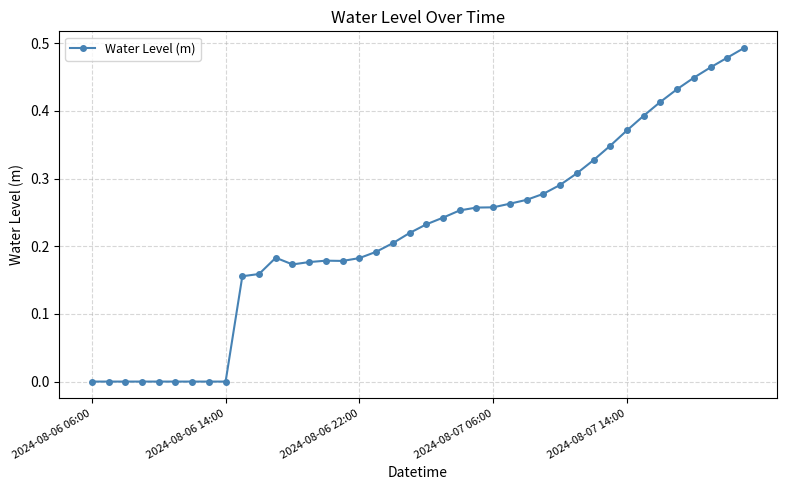

What is the sum of all values?

8.8